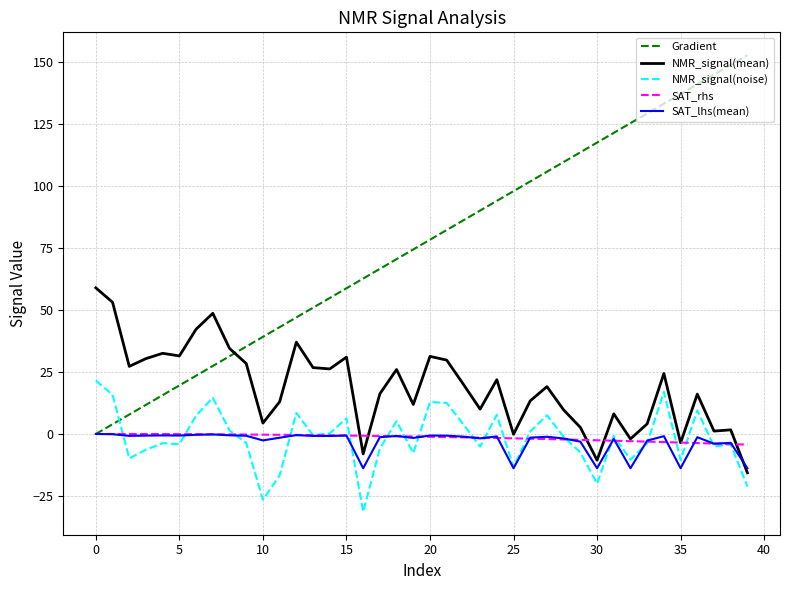

Which series has the largest range (max minus min)?

Gradient